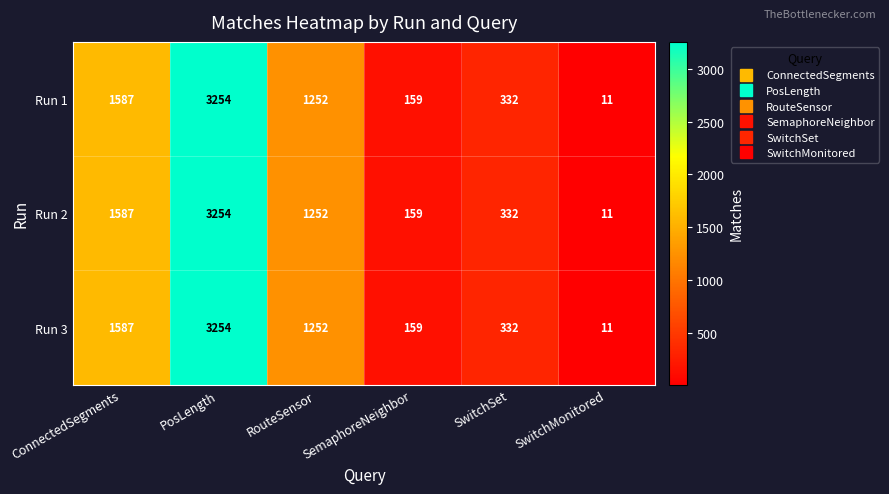

True or false: Run 1 has a value of 159 at SemaphoreNeighbor.

True